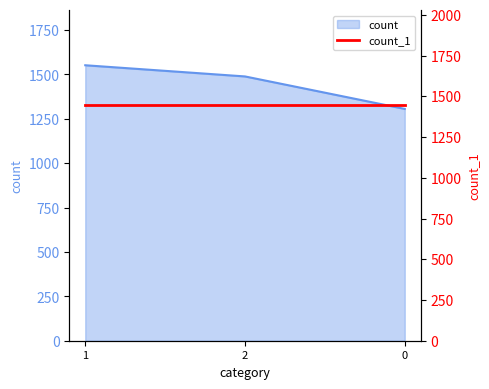

Reading left to right, list all the values displayed in this chart.

1552	1489	1306